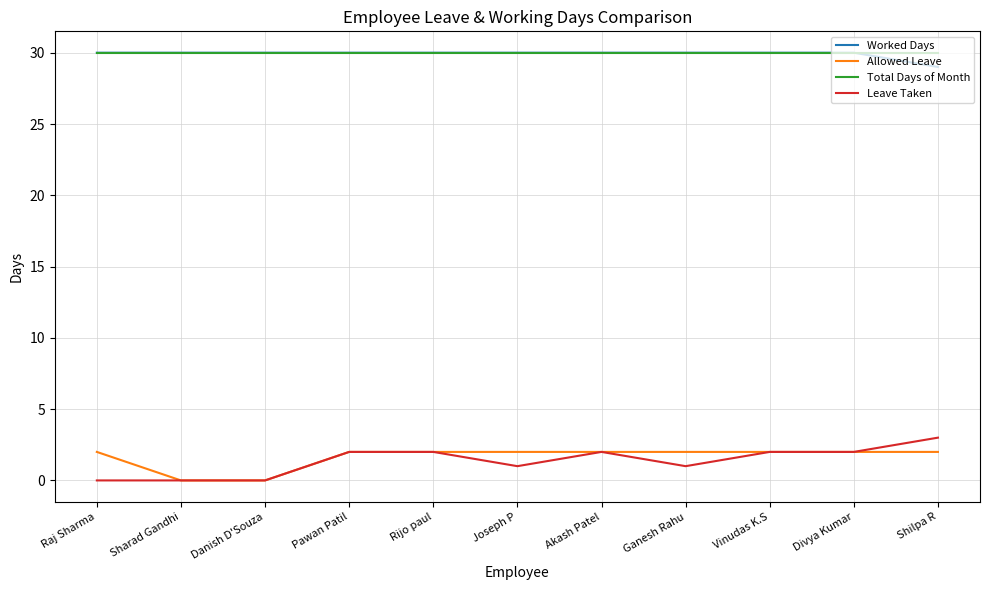

Reading right to left, transcribe all the data shown in this chart.

Worked Days: 29	30	30	30	30	30	30	30	30	30	30
Allowed Leave: 2	2	2	2	2	2	2	2	0	0	2
Total Days of Month: 30	30	30	30	30	30	30	30	30	30	30
Leave Taken: 3	2	2	1	2	1	2	2	0	0	0